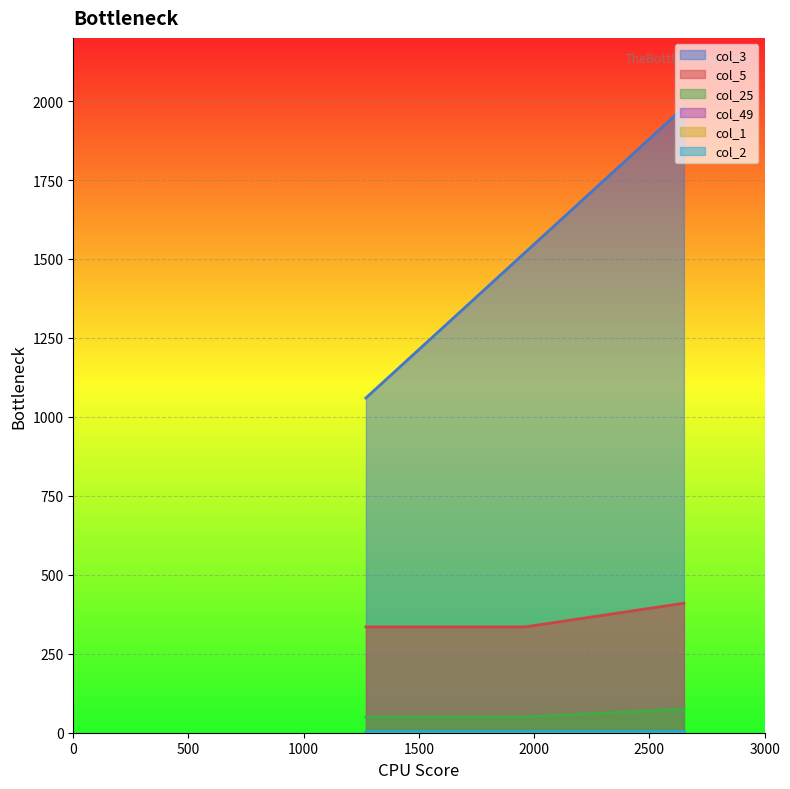

Does the chart display data point markers on the line(s)?

No